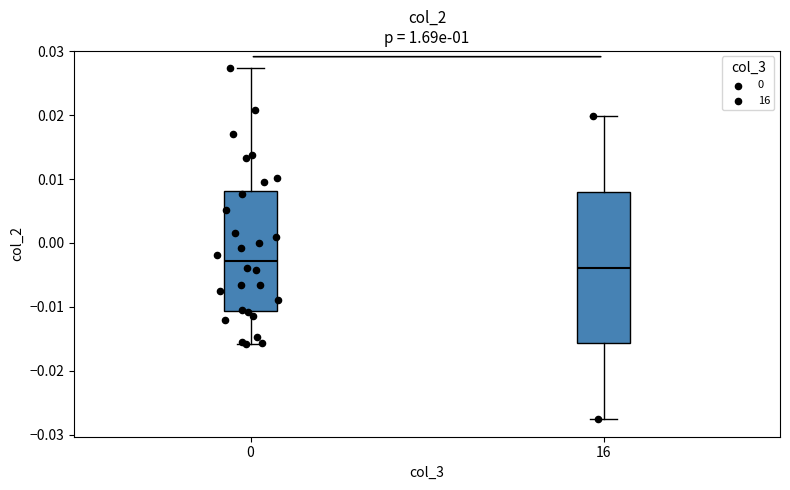

Where does the upper whisker of the box at x = 0 end on the y-axis? The values are not printed on the chart, so give them approximately, as read against the axis.

0.027